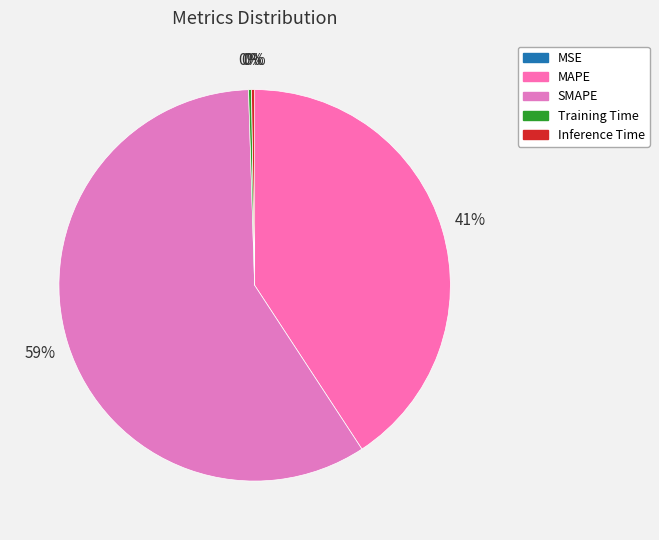

The SMAPE slice represents 71% of the pie. True or false?

False